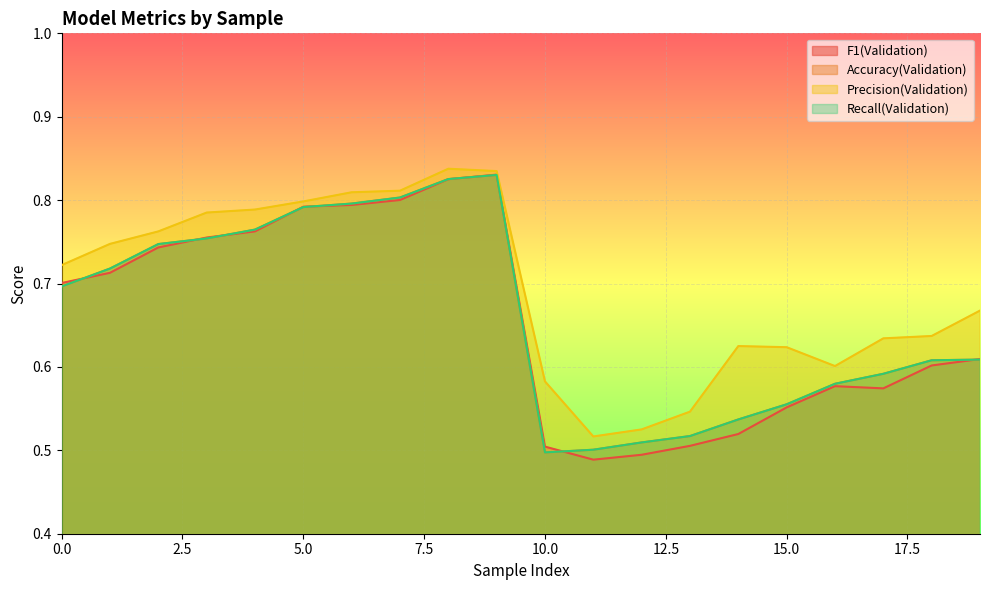

Reading left to right, transcribe all the data shown in this chart.

F1(Validation): 0=0.7	1=0.7	2=0.7	3=0.8	4=0.8	5=0.8	6=0.8	7=0.8	8=0.8	9=0.8	10=0.5	11=0.5	12=0.5	13=0.5	14=0.5	15=0.6	16=0.6	17=0.6	18=0.6	19=0.6
Accuracy(Validation): 0=0.7	1=0.7	2=0.7	3=0.8	4=0.8	5=0.8	6=0.8	7=0.8	8=0.8	9=0.8	10=0.5	11=0.5	12=0.5	13=0.5	14=0.5	15=0.6	16=0.6	17=0.6	18=0.6	19=0.6
Precision(Validation): 0=0.7	1=0.7	2=0.8	3=0.8	4=0.8	5=0.8	6=0.8	7=0.8	8=0.8	9=0.8	10=0.6	11=0.5	12=0.5	13=0.5	14=0.6	15=0.6	16=0.6	17=0.6	18=0.6	19=0.7
Recall(Validation): 0=0.7	1=0.7	2=0.7	3=0.8	4=0.8	5=0.8	6=0.8	7=0.8	8=0.8	9=0.8	10=0.5	11=0.5	12=0.5	13=0.5	14=0.5	15=0.6	16=0.6	17=0.6	18=0.6	19=0.6